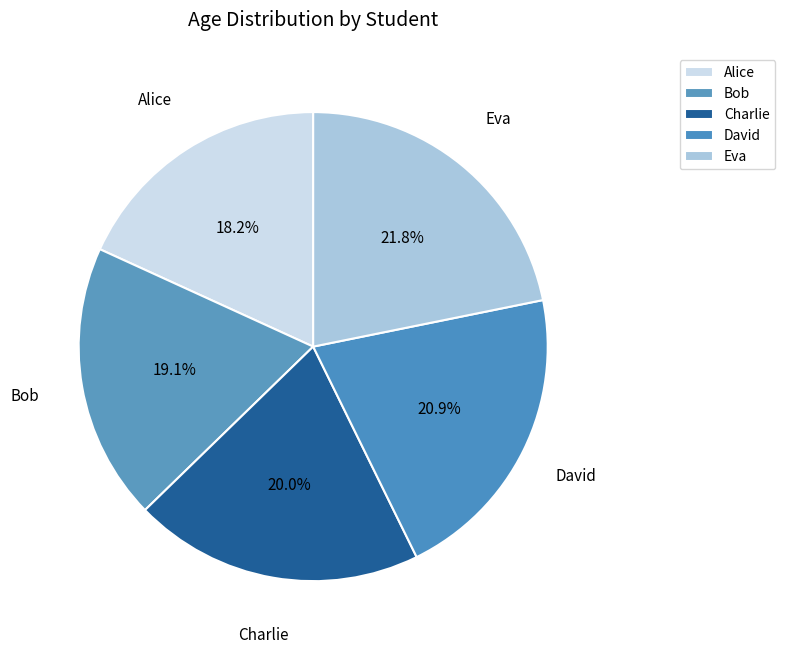

To the nearest percent, what percentage of the pie is Charlie?

20%